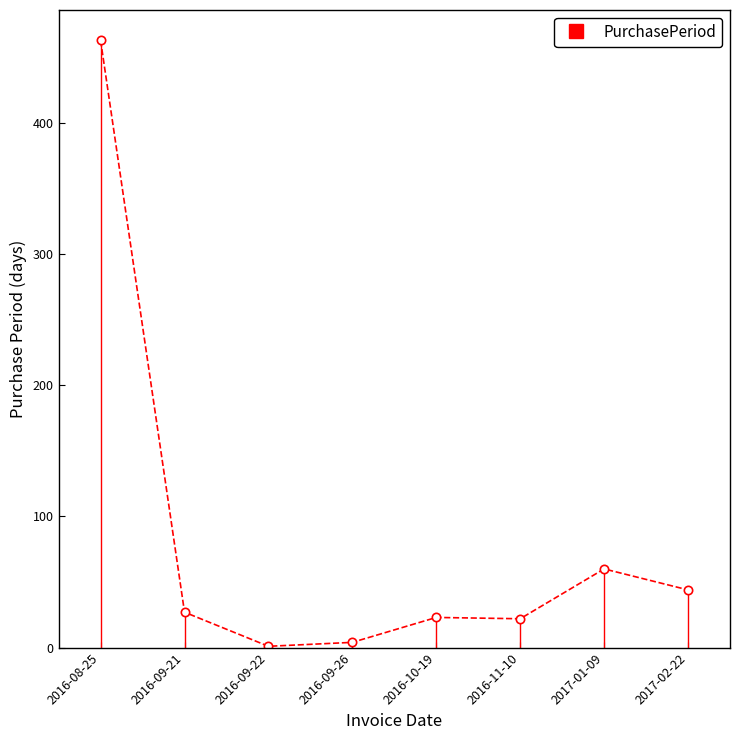

Reading left to right, list all the values displayed in this chart.

2016-08-25=463	2016-09-21=27	2016-09-22=1	2016-09-26=4	2016-10-19=23	2016-11-10=22	2017-01-09=60	2017-02-22=44